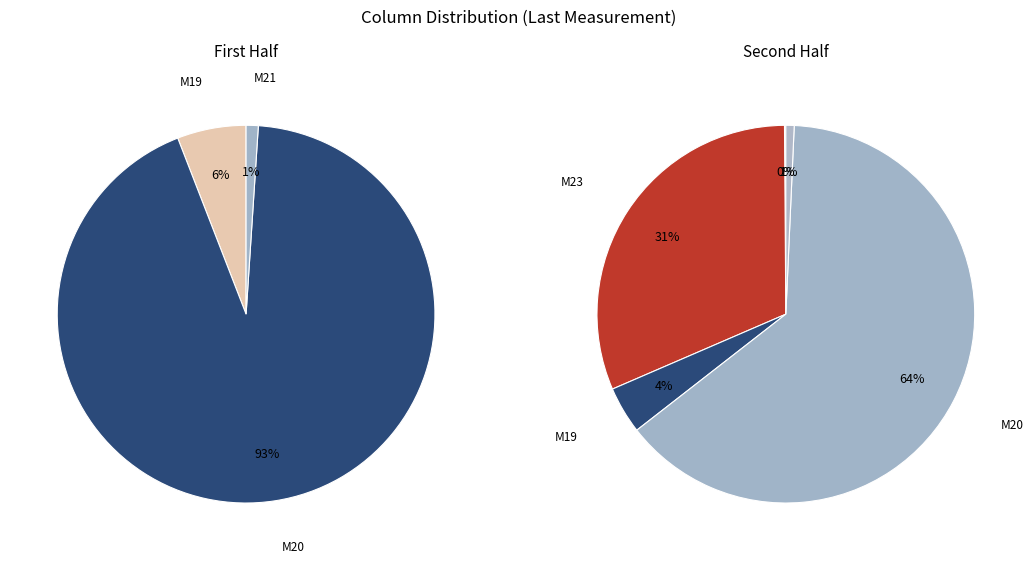

To the nearest percent, what is the average slice percentage?

20%